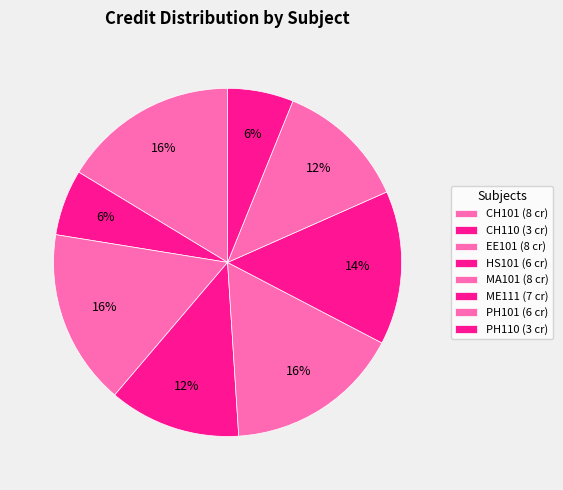

To the nearest percent, what is the combined percentage of PH101 and MA101?

29%